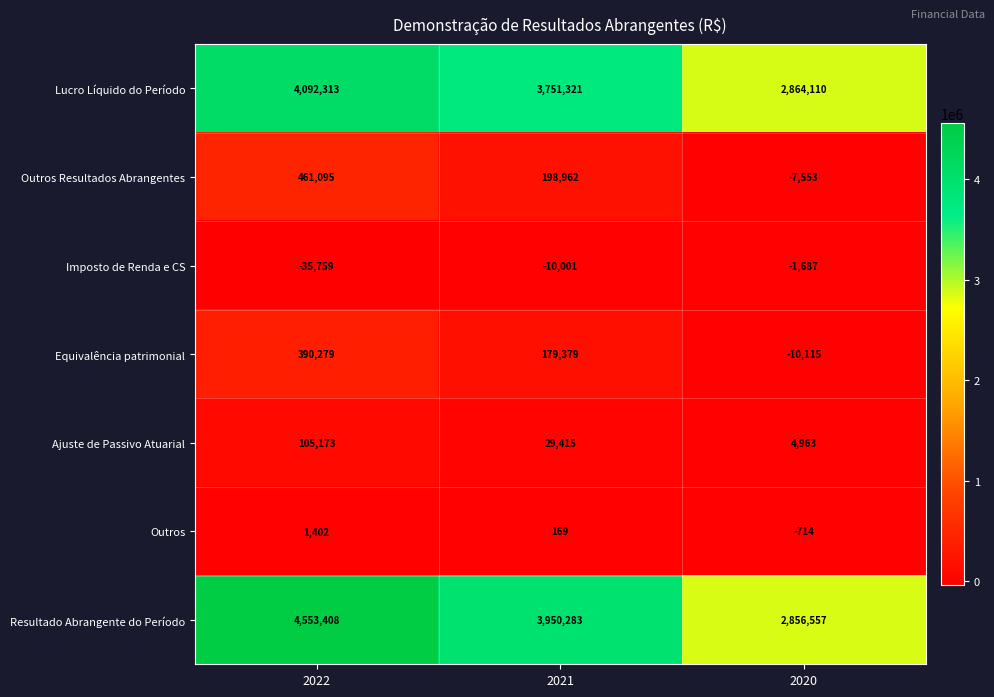

At which category is the sum across all series the highest?

2022